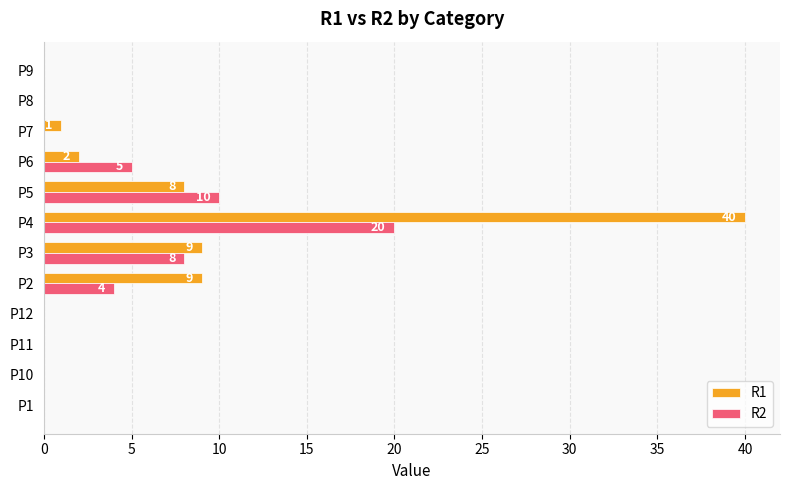

Where is R2 nearest to the value 10?

P5